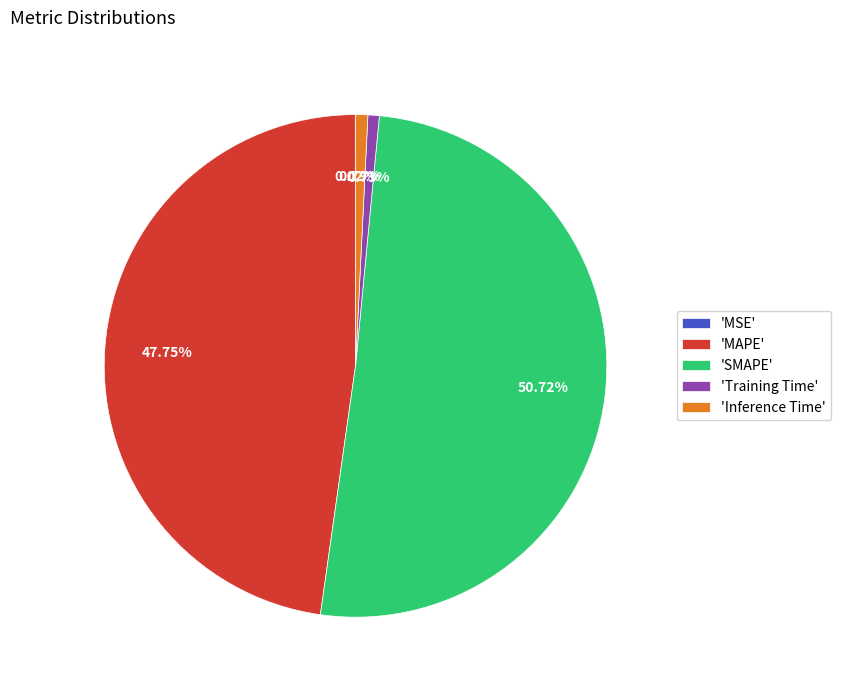

Do 'SMAPE' and 'Training Time' together represent more than half of the pie?

Yes